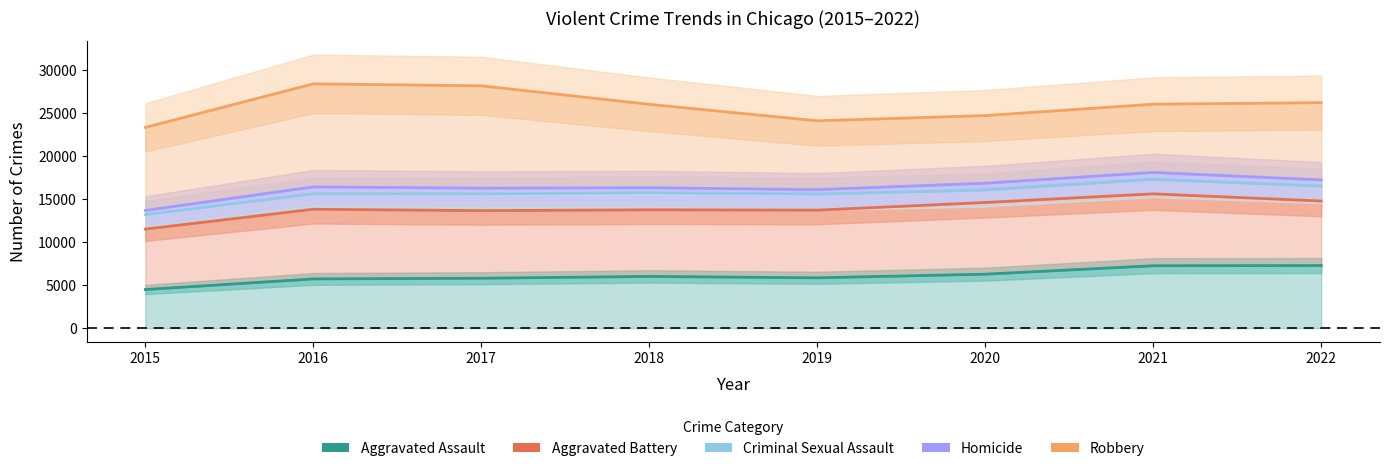

Where is the first local maximum for Aggravated Assault?

2018